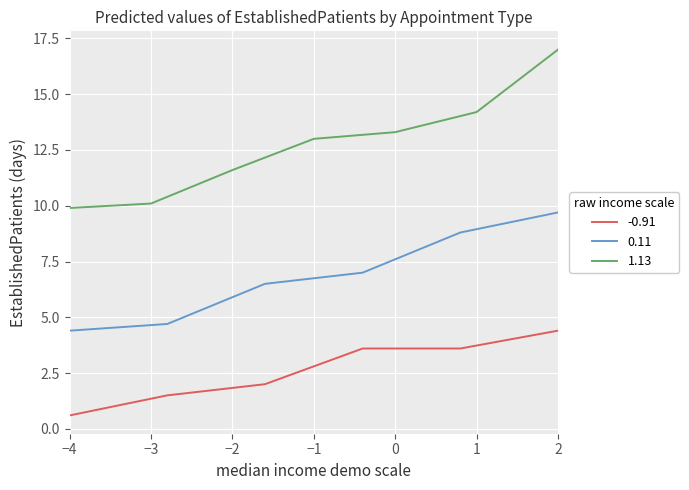

The 0.11 series shows 7.8 at −4. True or false?

False